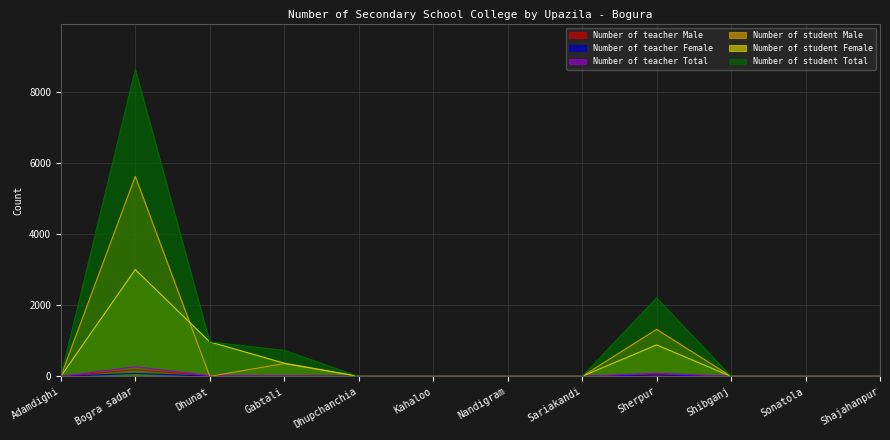

Is the value of Number of student Female at Adamdighi greater than the value of Number of student Male at Kahaloo?

No